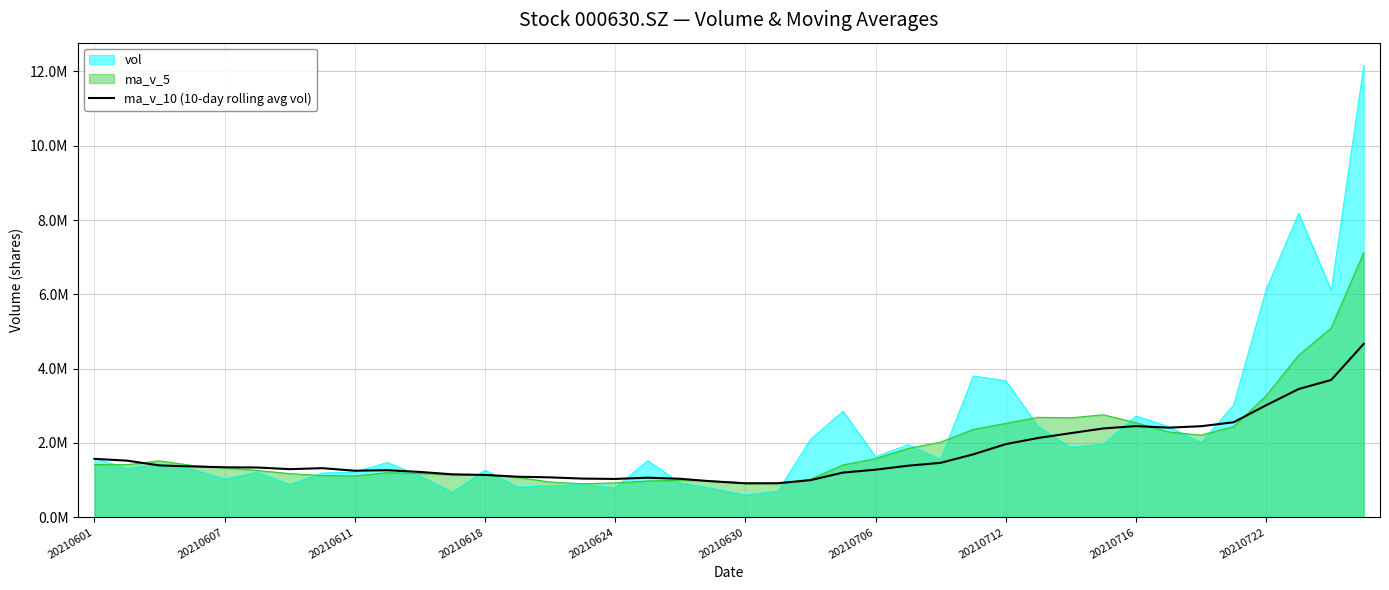

How many points are lower than both their immediate neighbors (excluding endpoints)?

5